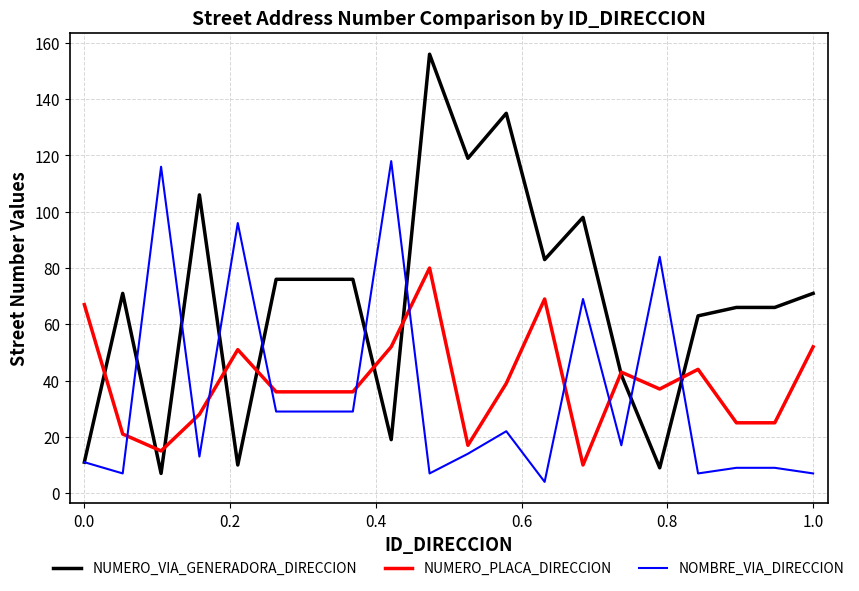

Which series has the widest spread of values?

NUMERO_VIA_GENERADORA_DIRECCION